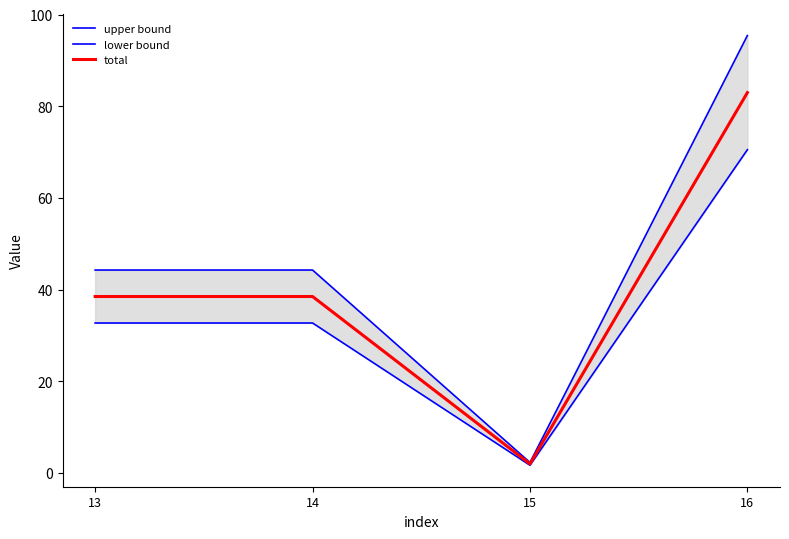

Reading left to right, extract all data points from this chart.

upper bound: 13=44.3	14=44.3	15=2.3	16=95.4
lower bound: 13=32.7	14=32.7	15=1.7	16=70.5
total: 13=38.5	14=38.5	15=2.0	16=83.0